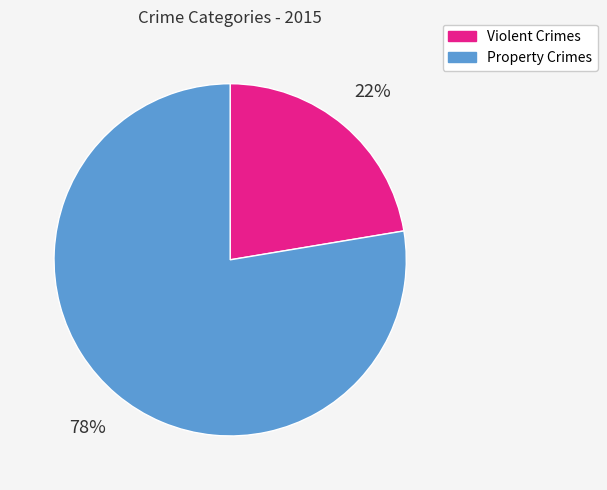

Do Violent Crimes and Property Crimes together represent more than half of the pie?

Yes